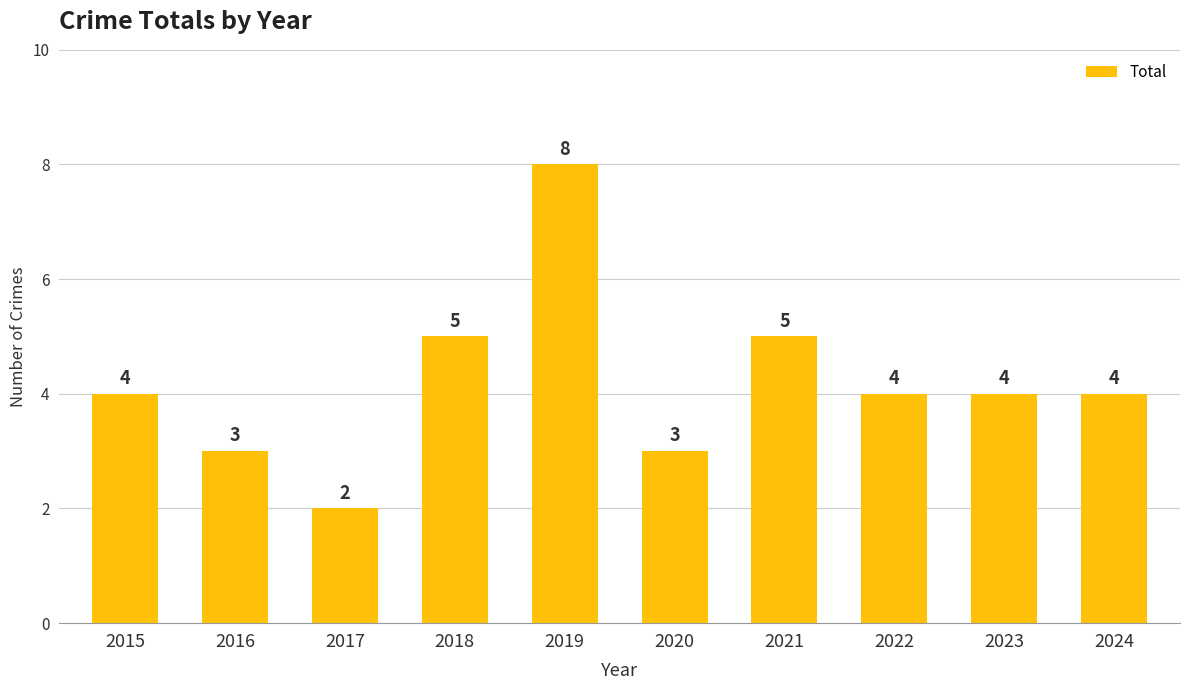

What is the smallest value displayed?

2